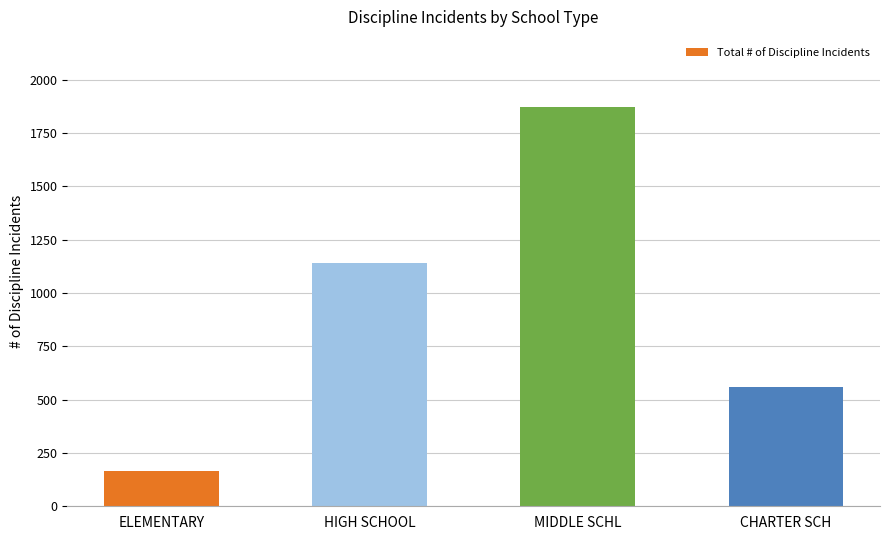

What is the difference between the second highest and minimum values?

973